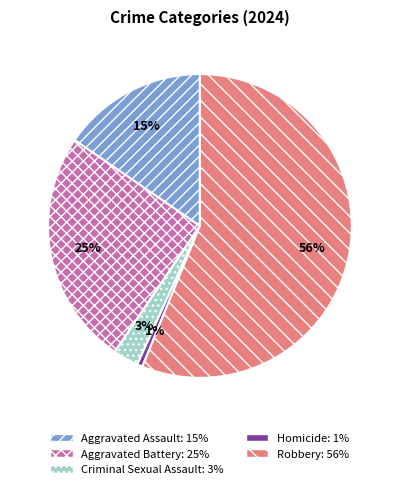

The Aggravated Assault slice represents 29% of the pie. True or false?

False